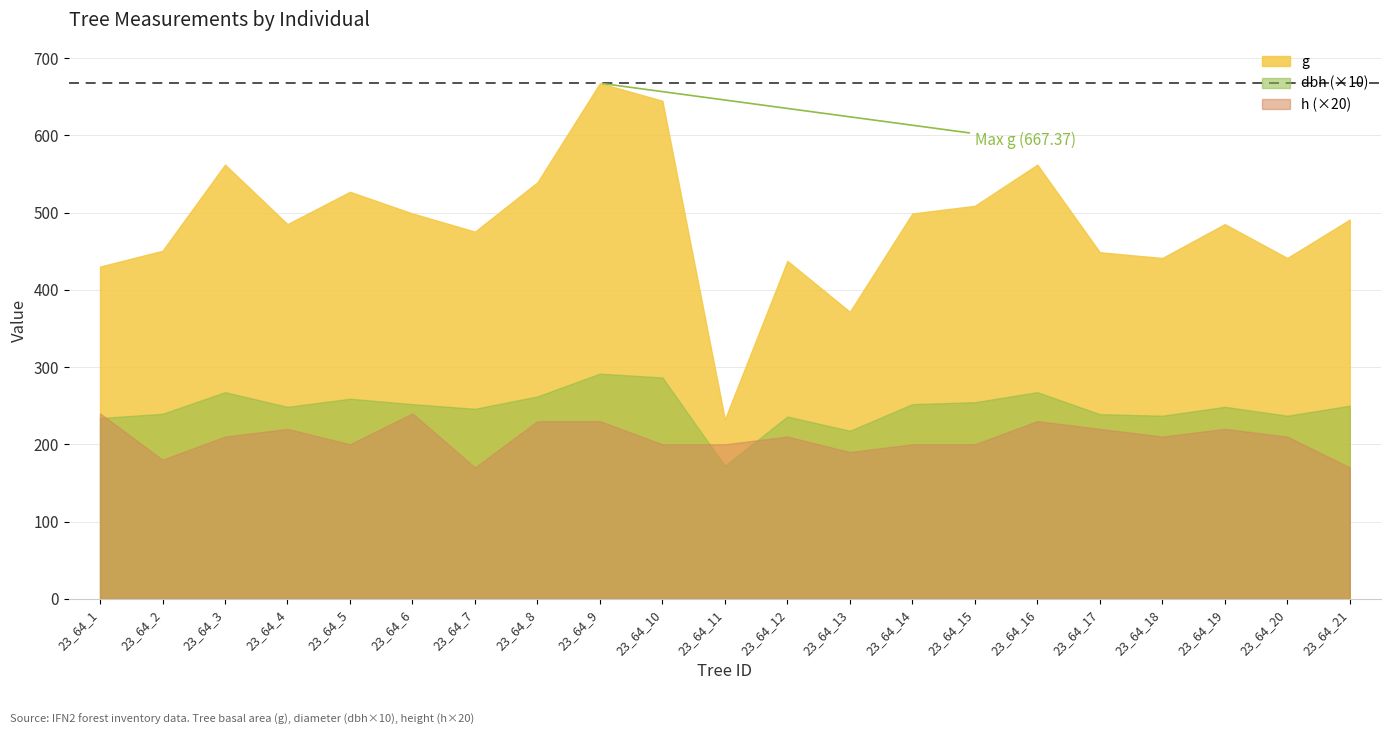

How many series are shown in this chart?

3